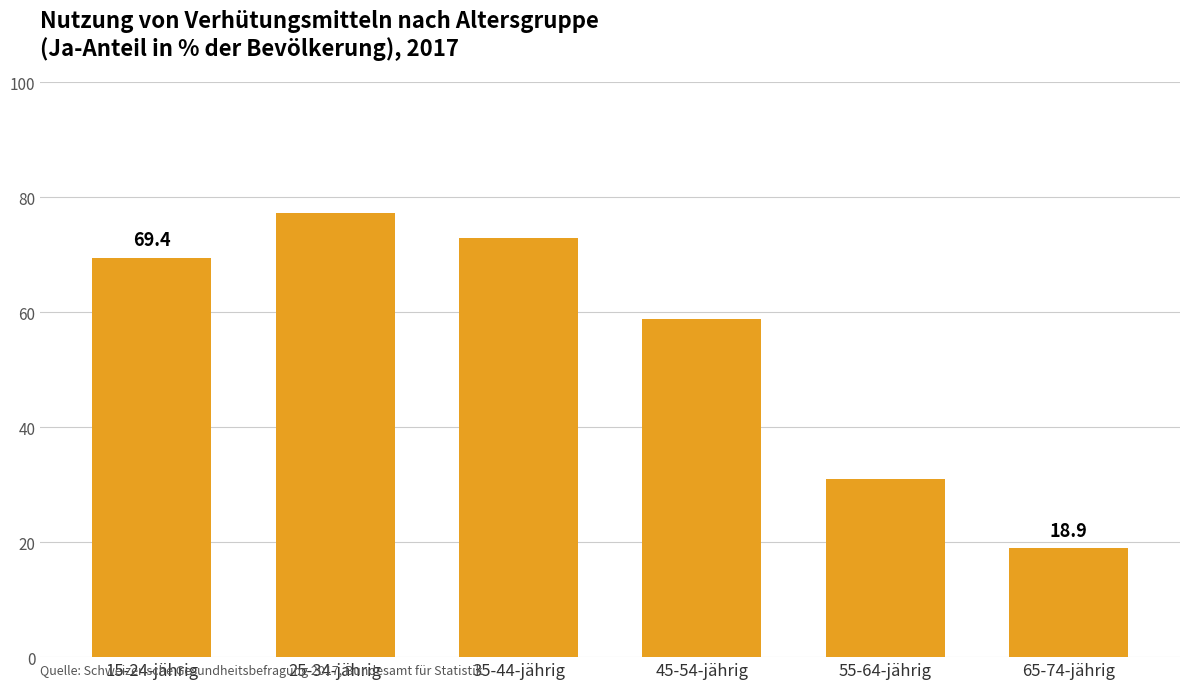

The chart shows a value of 109.0 at 35-44-jährig. True or false?

False